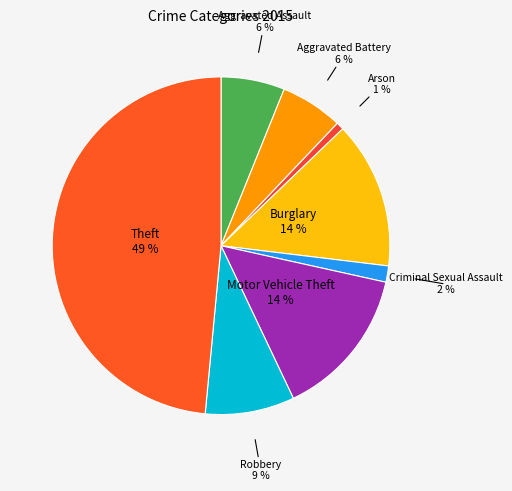

How many segments does this pie chart have?

8